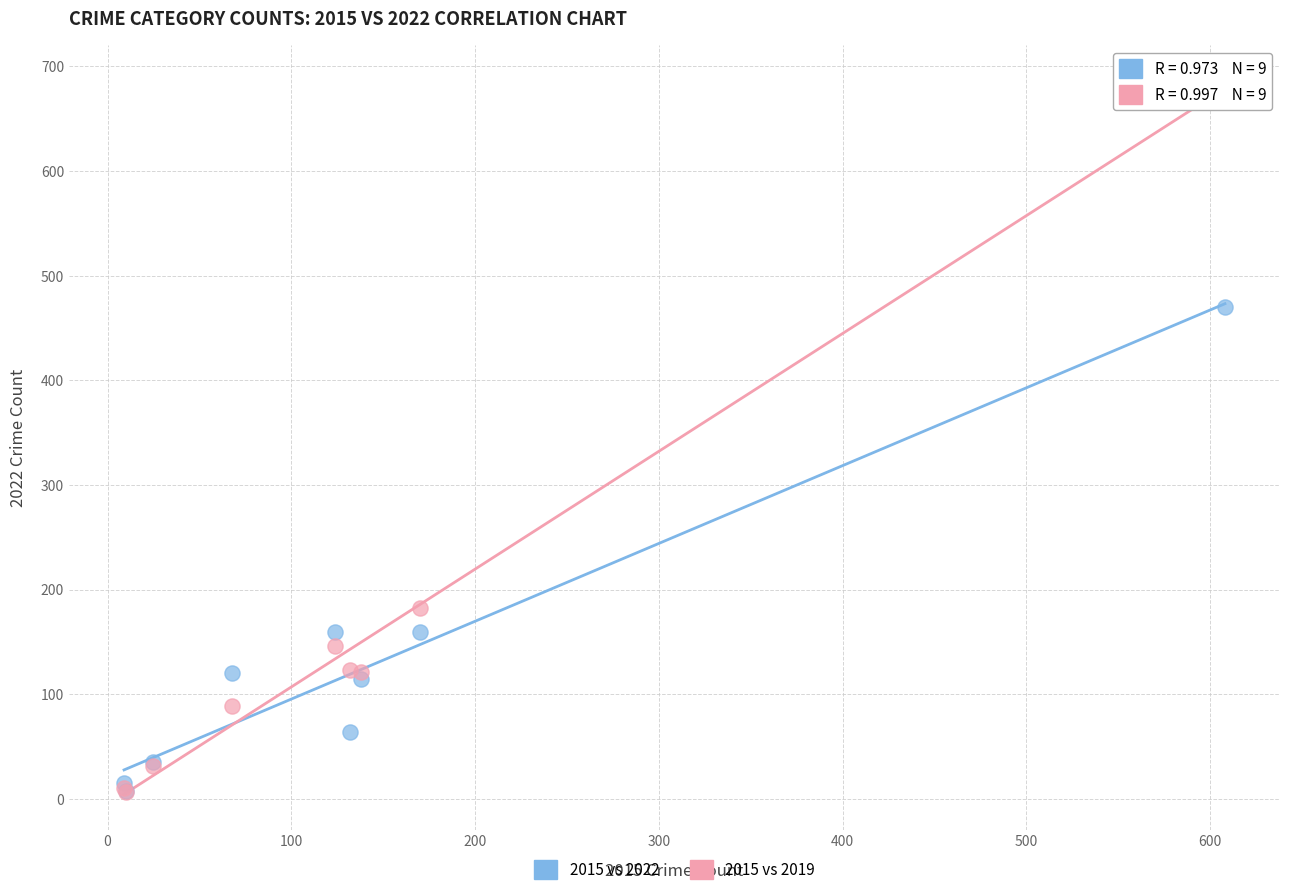

Across all series, what Y value is closest to 346?

470